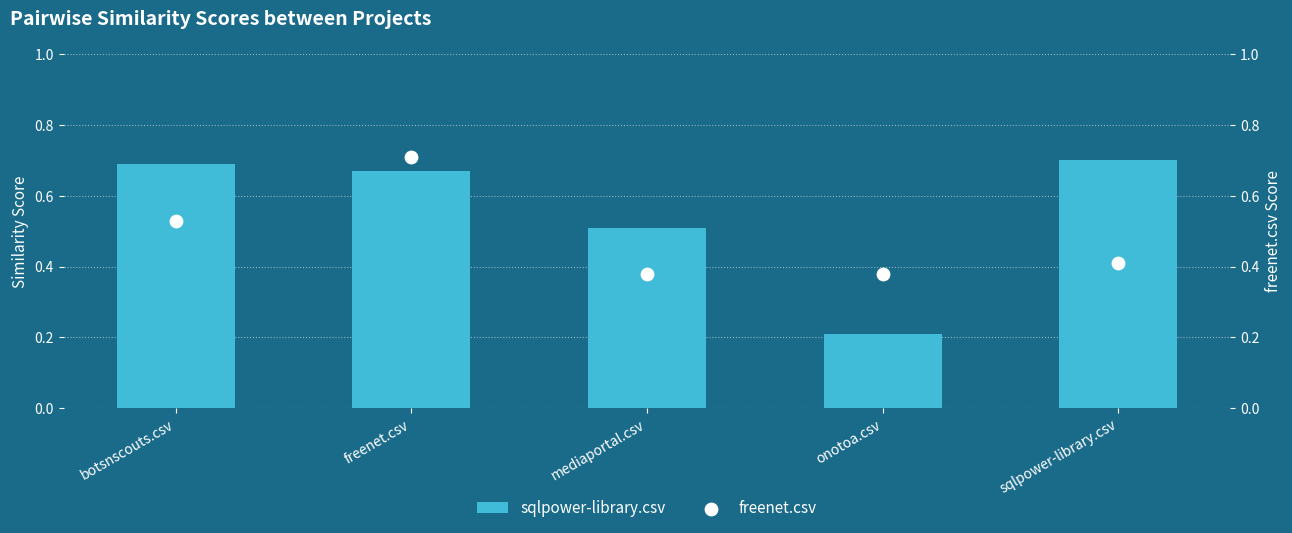

What is the total value across all series at freenet.csv?

1.4